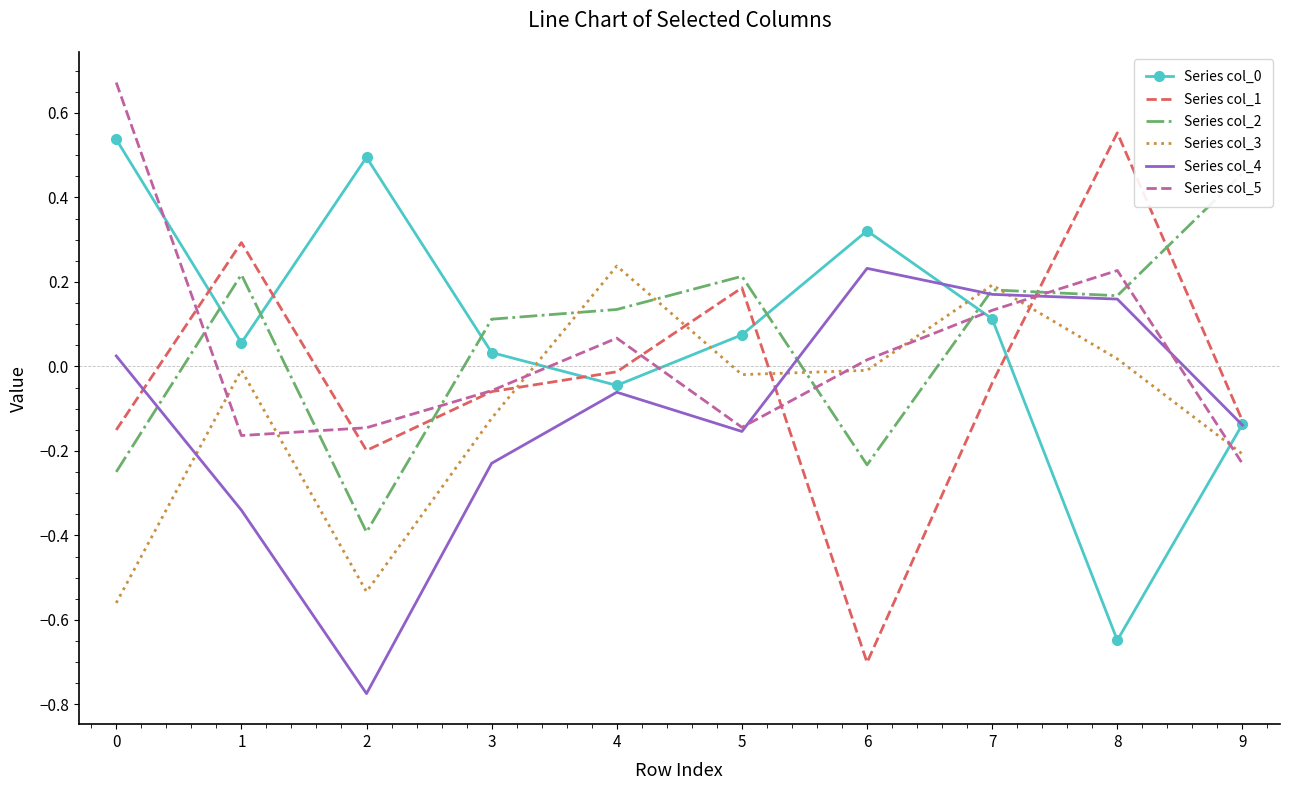

Where do Series col_1 and Series col_4 first cross each other?

0 and 1